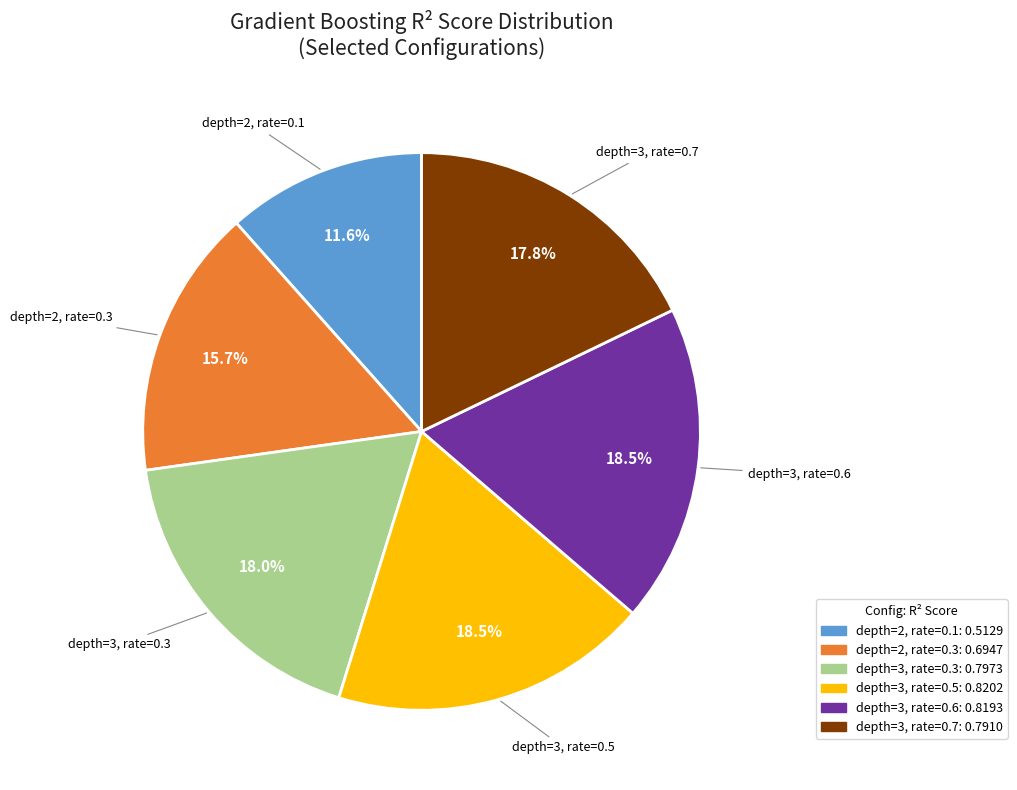

To the nearest percent, what portion does depth=2, rate=0.1 represent?

12%